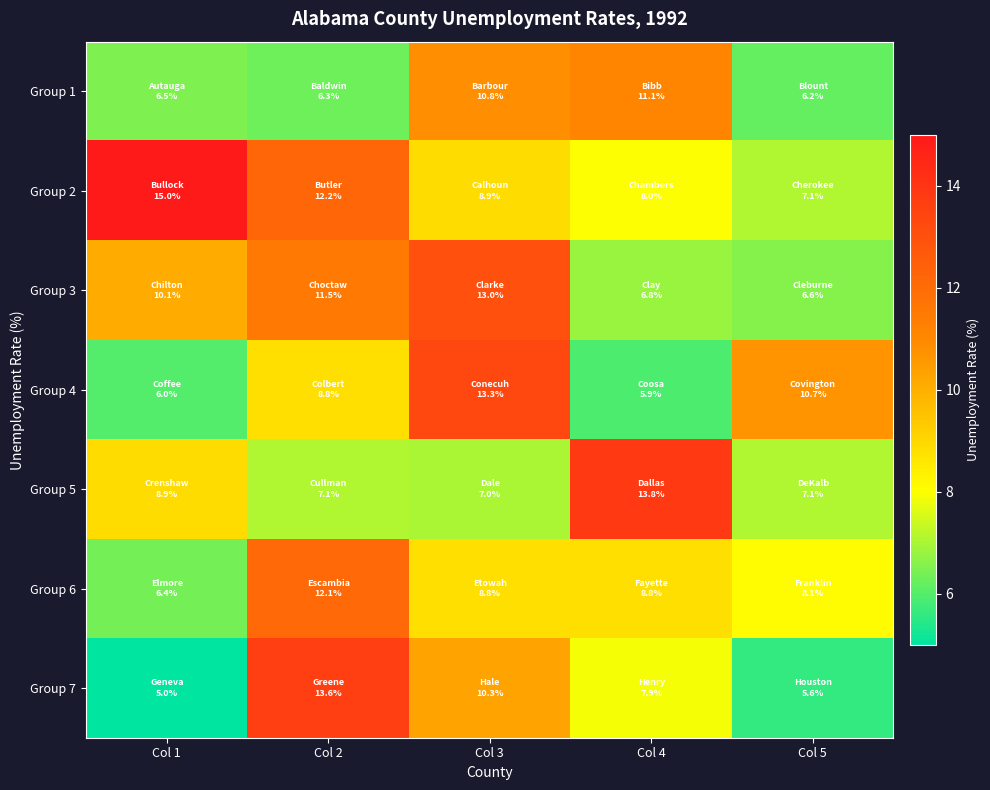

Which label corresponds to the largest value in the chart?

Col 1